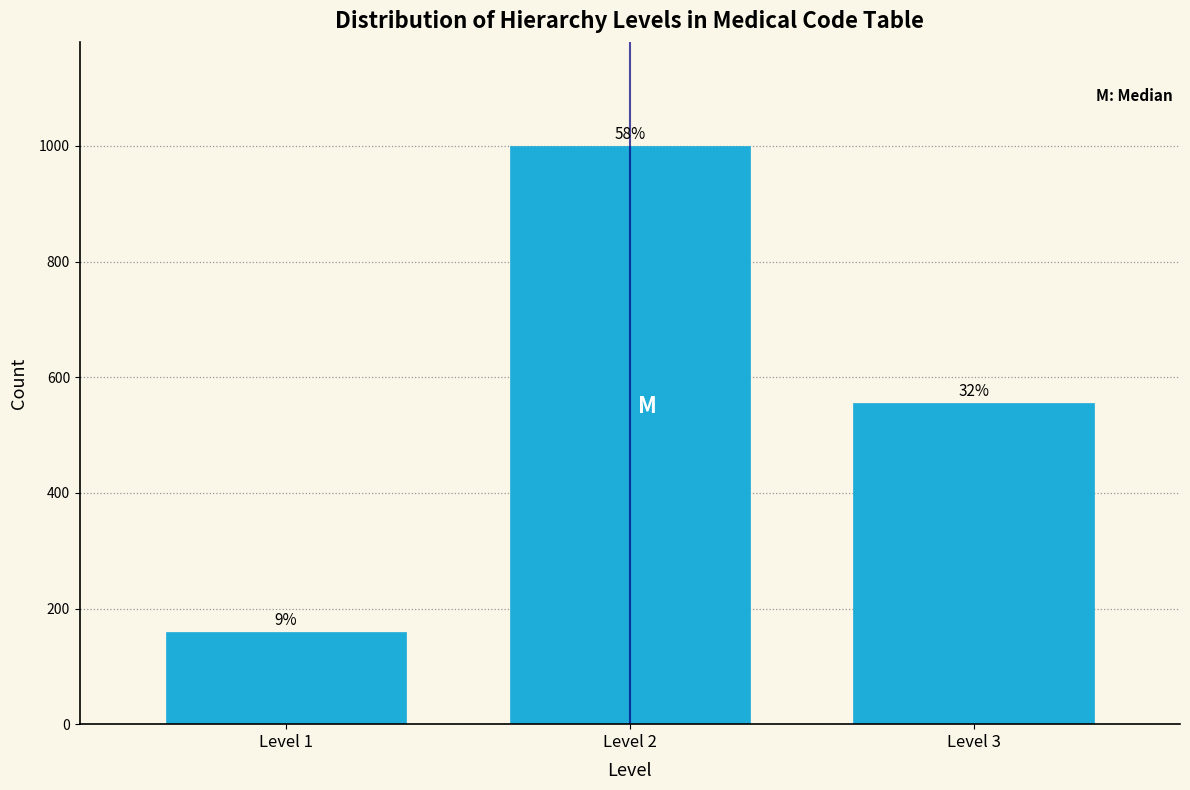

How many bars are there in total?

3